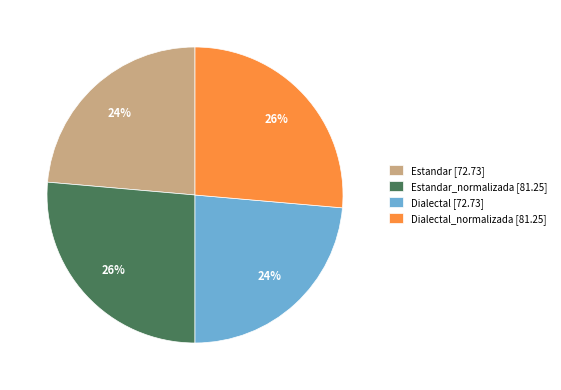

To the nearest percent, what percentage of the pie is Dialectal [72.73]?

24%